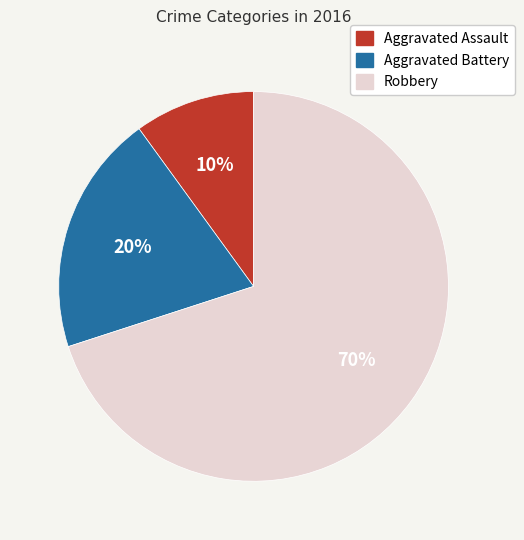

Which slice represents more than half of the pie?

Robbery